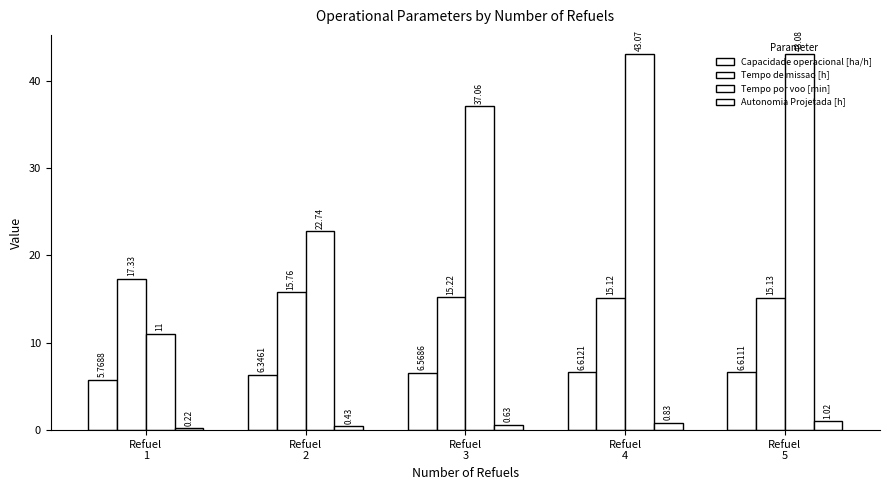

How many categories are shown in the chart?

5